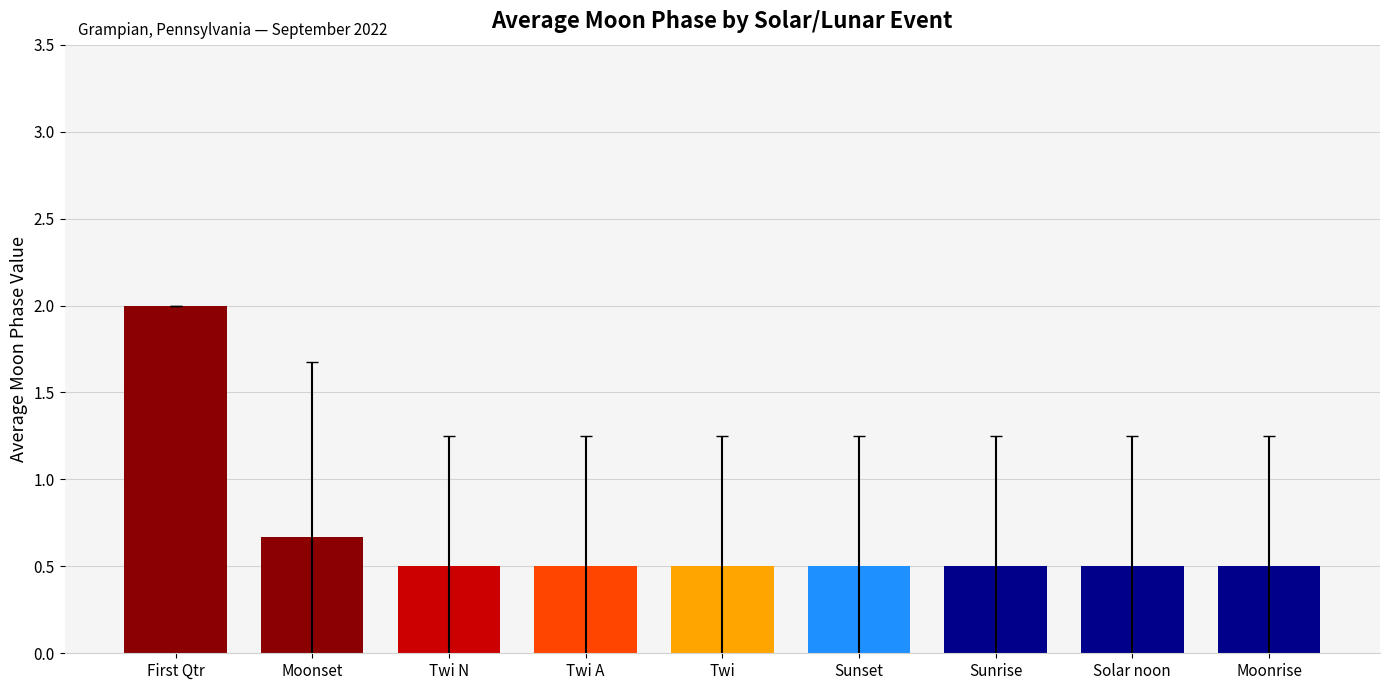

What is the smallest value displayed?

0.5